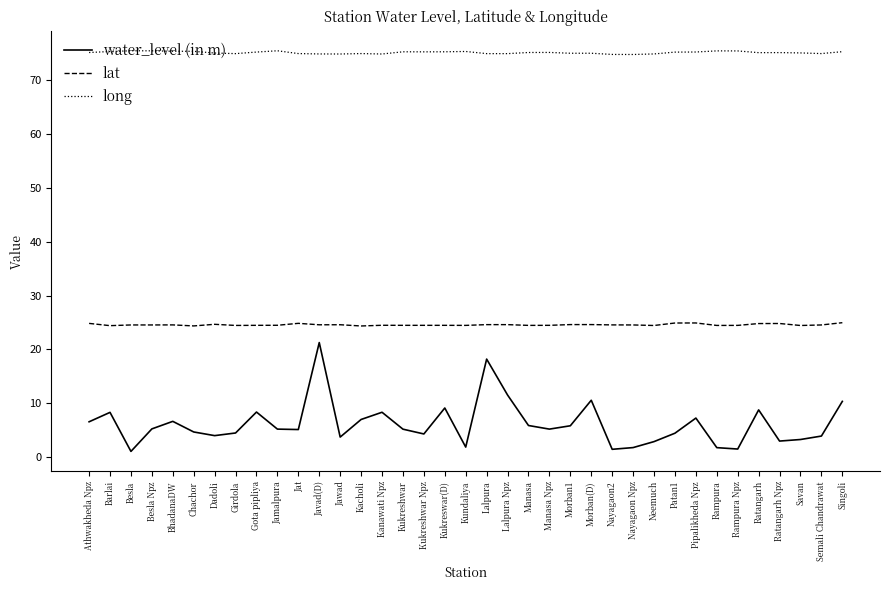

At how many categories does at least one series exceed 29?

37